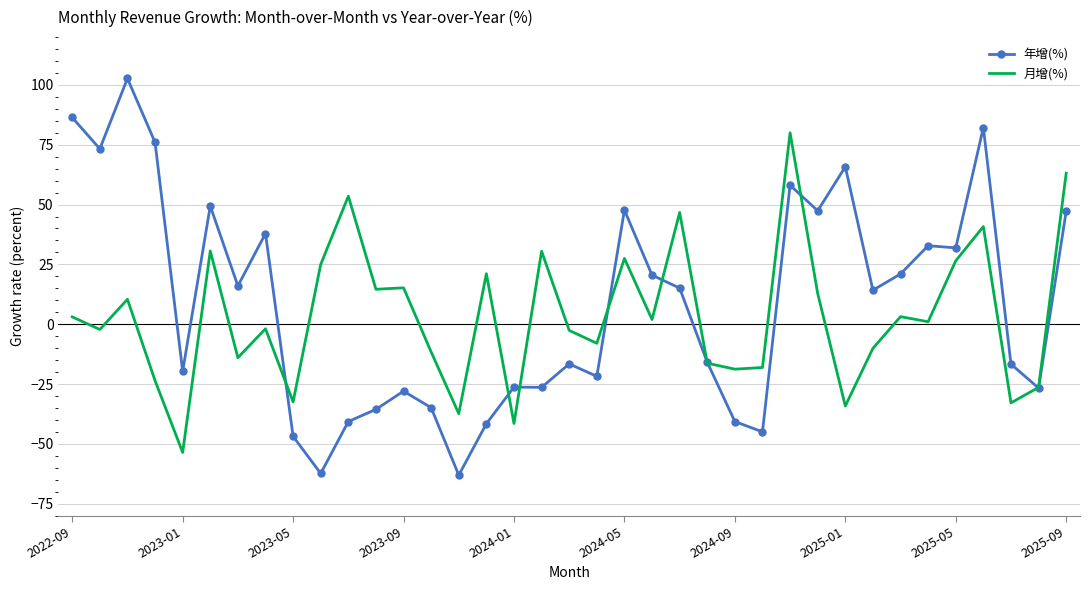

What is the minimum value shown in the chart?

-63.1